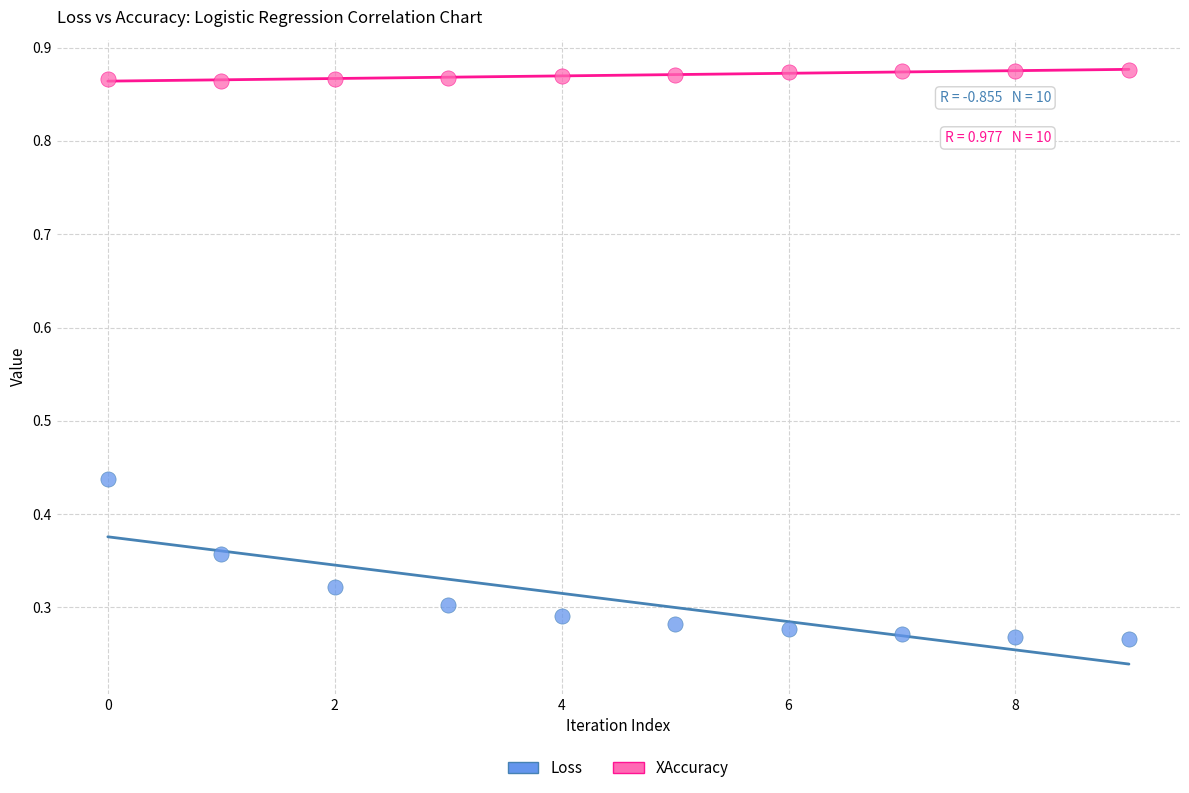

Which series reaches the minimum Y coordinate?

Loss